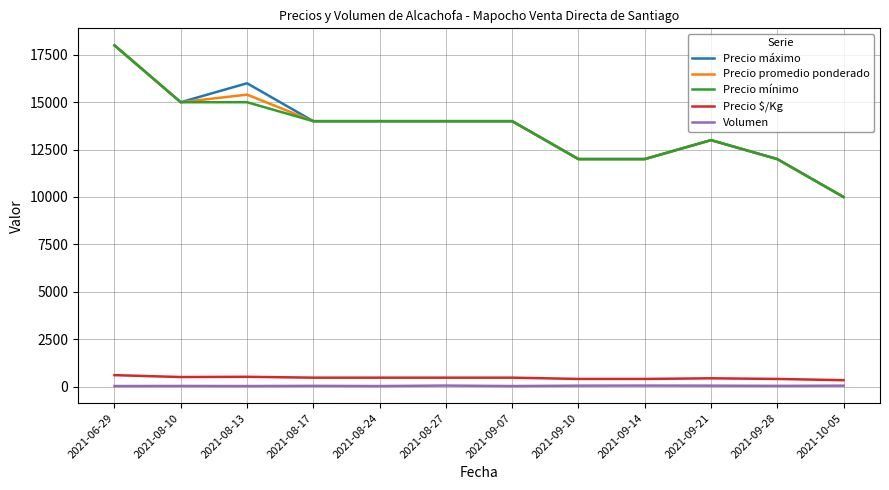

In Volumen, how many points are higher than both neighbors (excluding endpoints)?

4